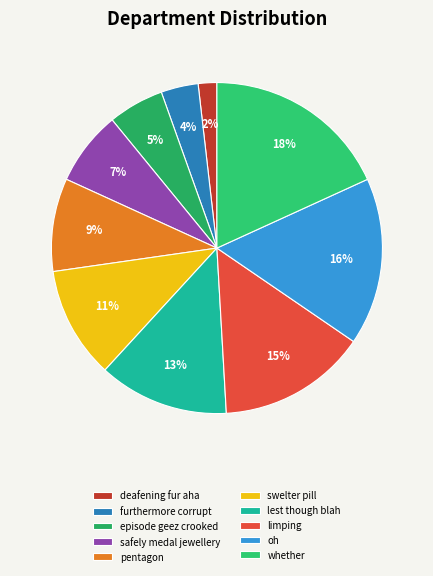

How many segments does this pie chart have?

10